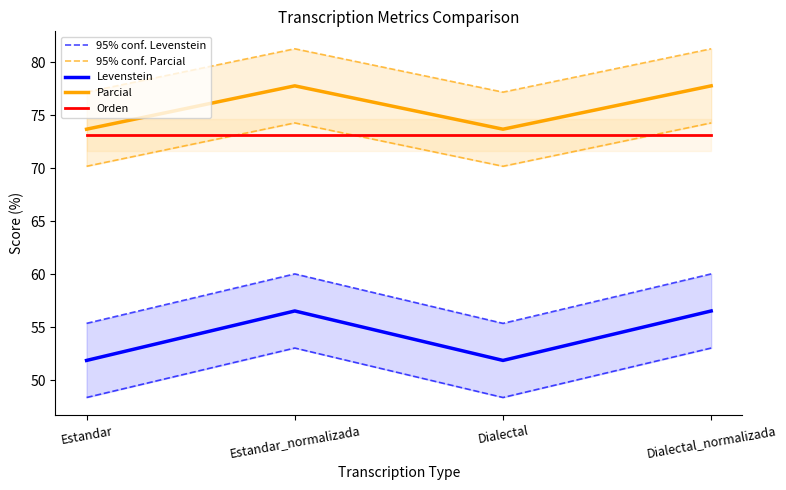

What is the smallest value displayed?

51.9